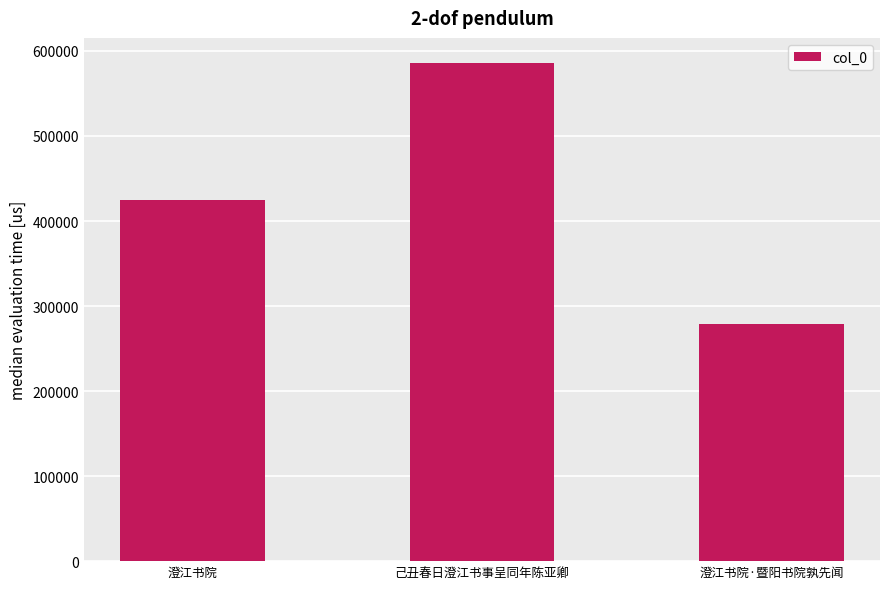

Count the values in the range 278630 to 586063.

3